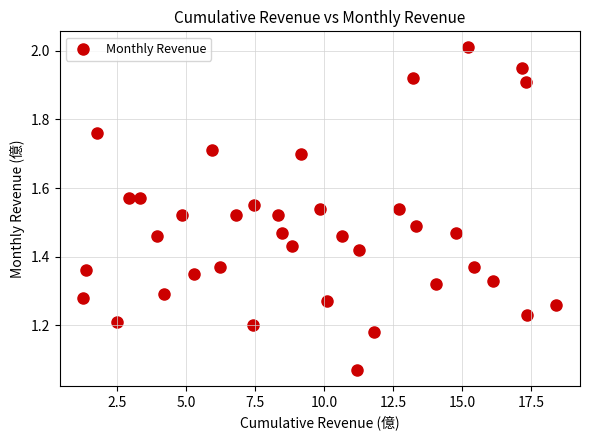

What is the range of X values (max minus min)?

17.1